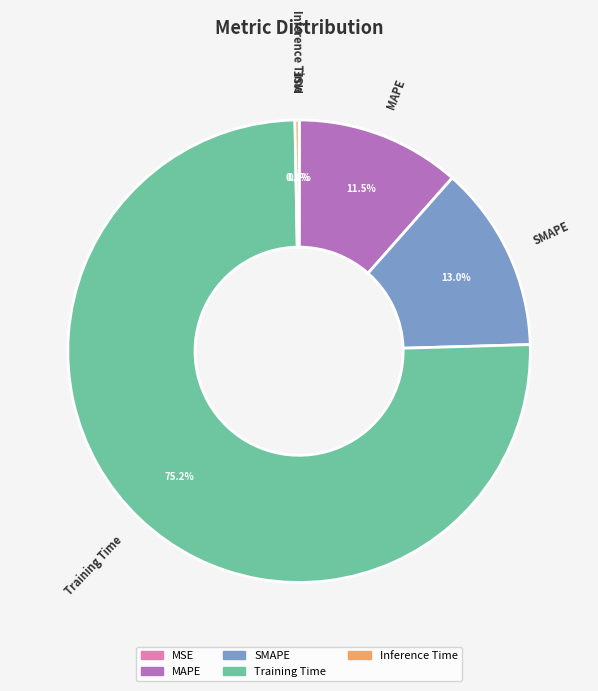

What percentage do MAPE and Inference Time together represent?

11.8%